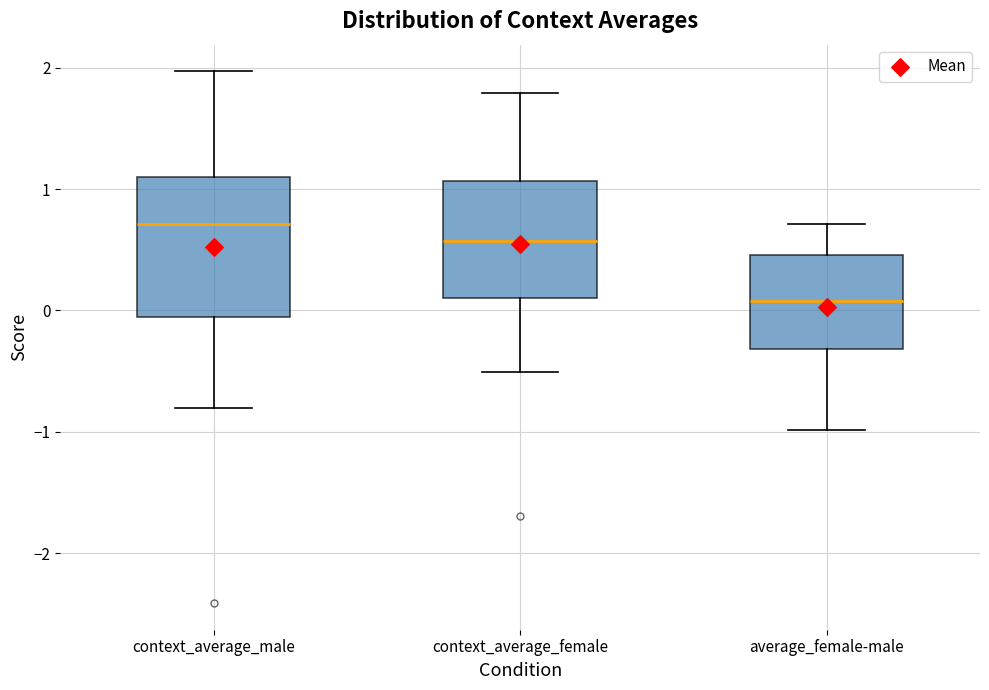

Reading left to right, transcribe this box plot: for each box, give where its median line is, the range the box spans, and where its two whiskers end, as read against the y-axis. The values are not printed on the chart, so give them approximately, as read against the axis.

context_average_male: median 0.7, box -0.1 to 1.1, whiskers -0.8 to 2.0
context_average_female: median 0.6, box 0.1 to 1.1, whiskers -0.5 to 1.8
average_female-male: median 0.1, box -0.3 to 0.5, whiskers -1.0 to 0.7